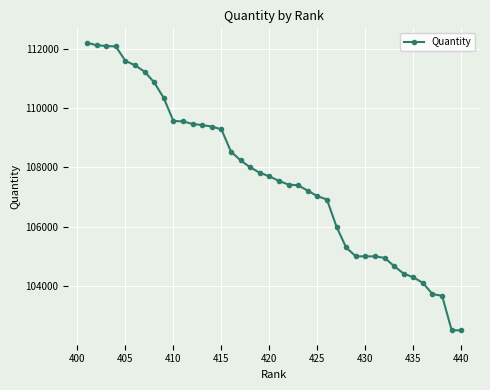

What is the difference between the maximum and minimum values?

9696.5